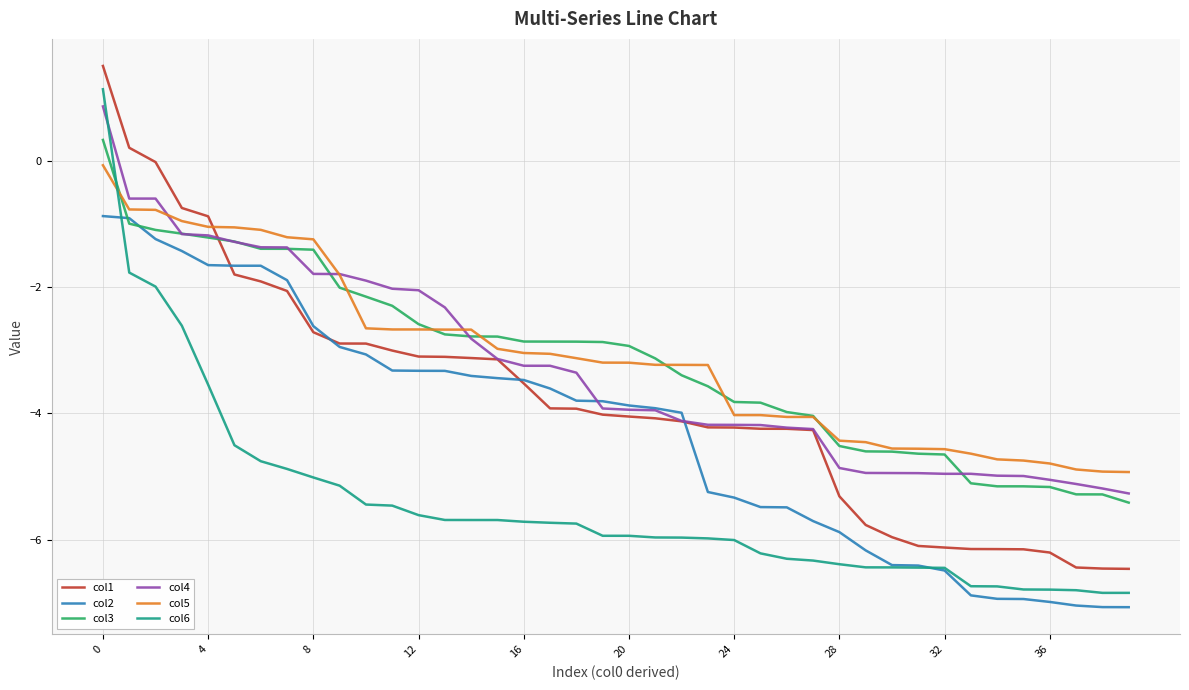

What is the maximum value shown in the chart?

1.5